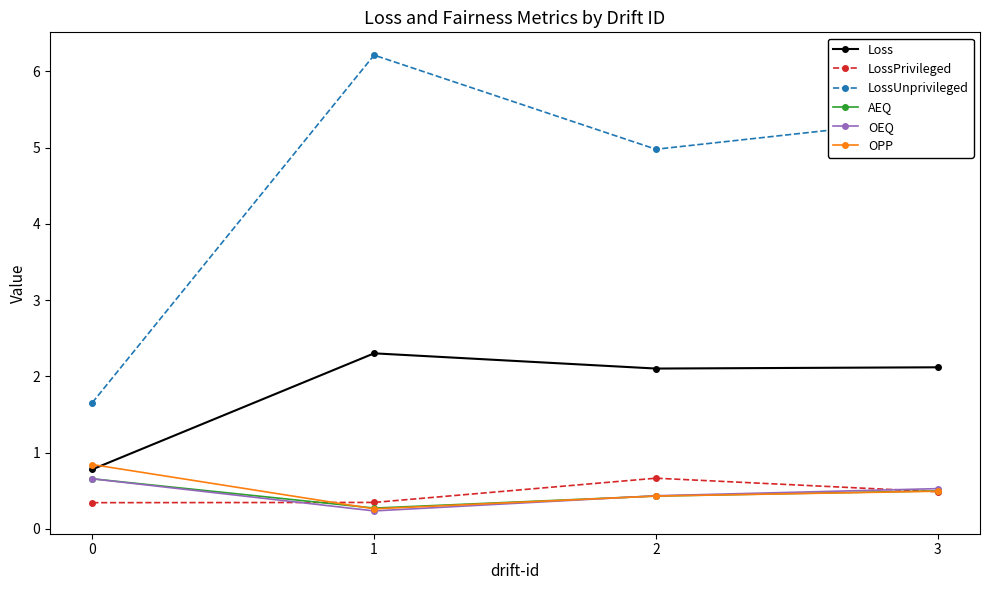

Rank the categories by LossUnprivileged value from highest to lowest.

1, 3, 2, 0